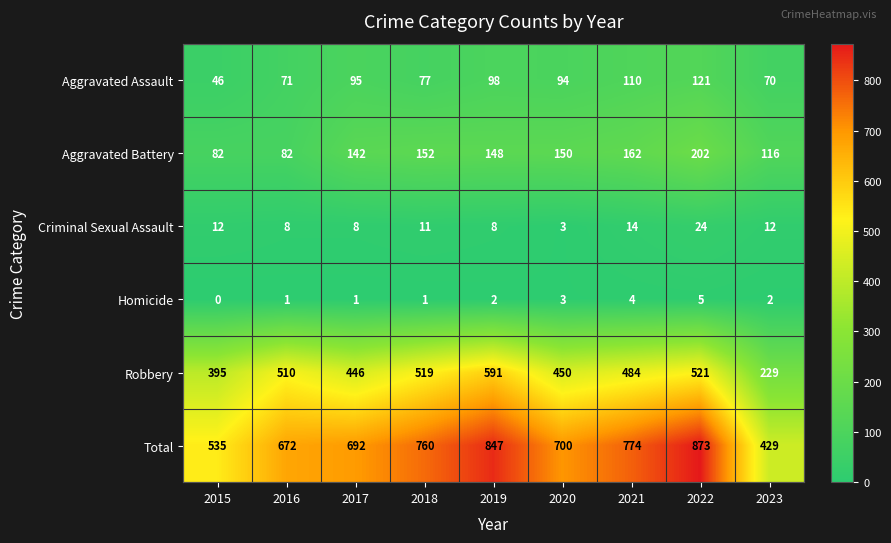

Which category has the highest value across all series?

2022